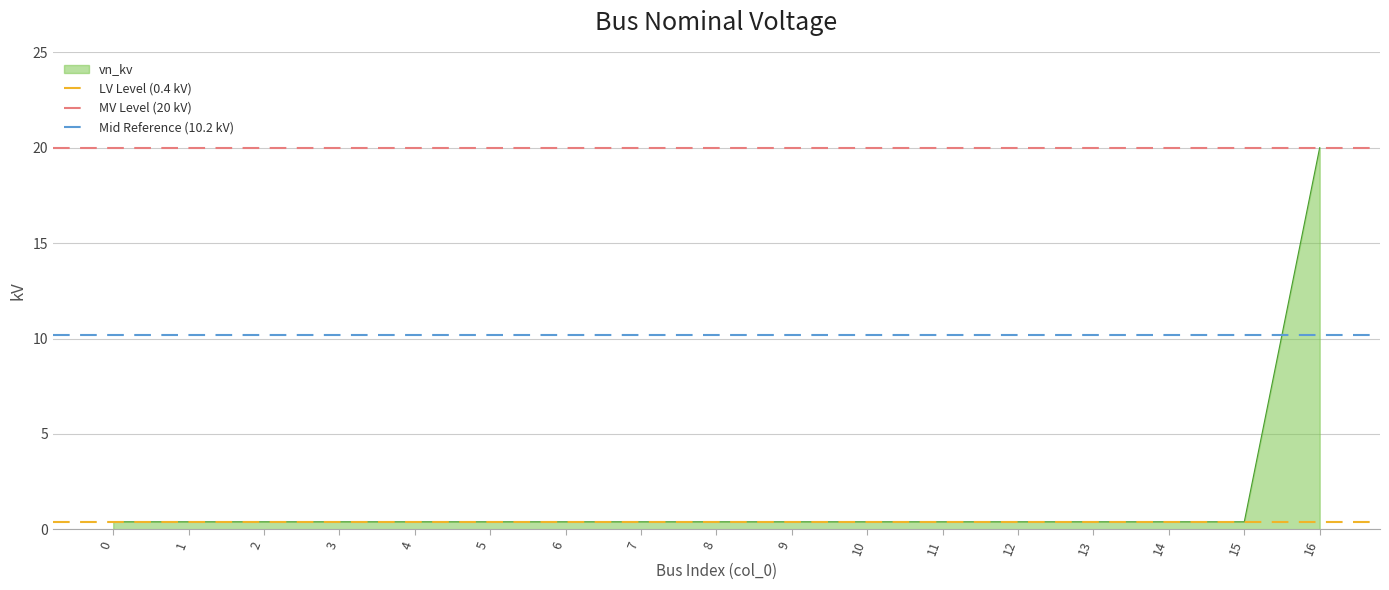

Is it true that Mid Reference (10.2 kV) equals 6.1 at 0?

False